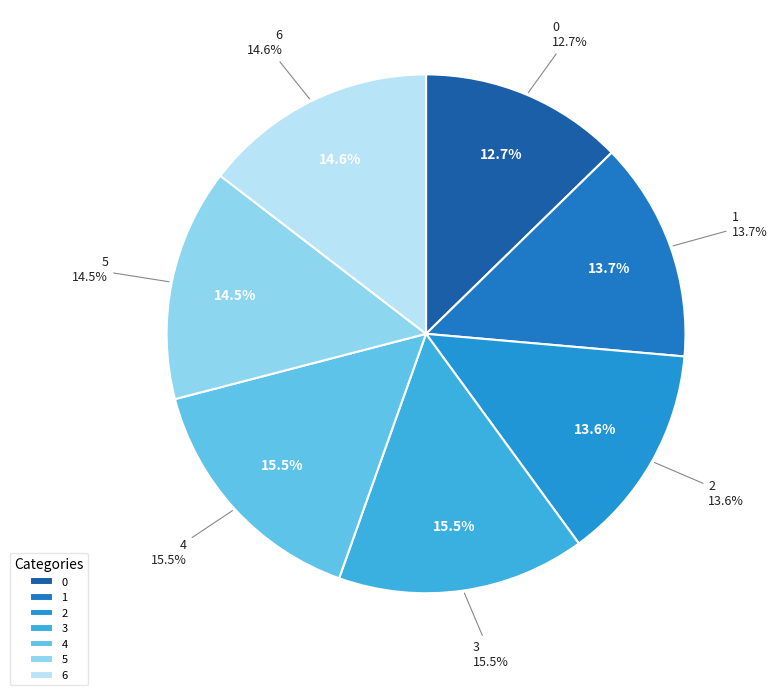

Rank the categories by value from highest to lowest.

4, 3, 6, 5, 1, 2, 0